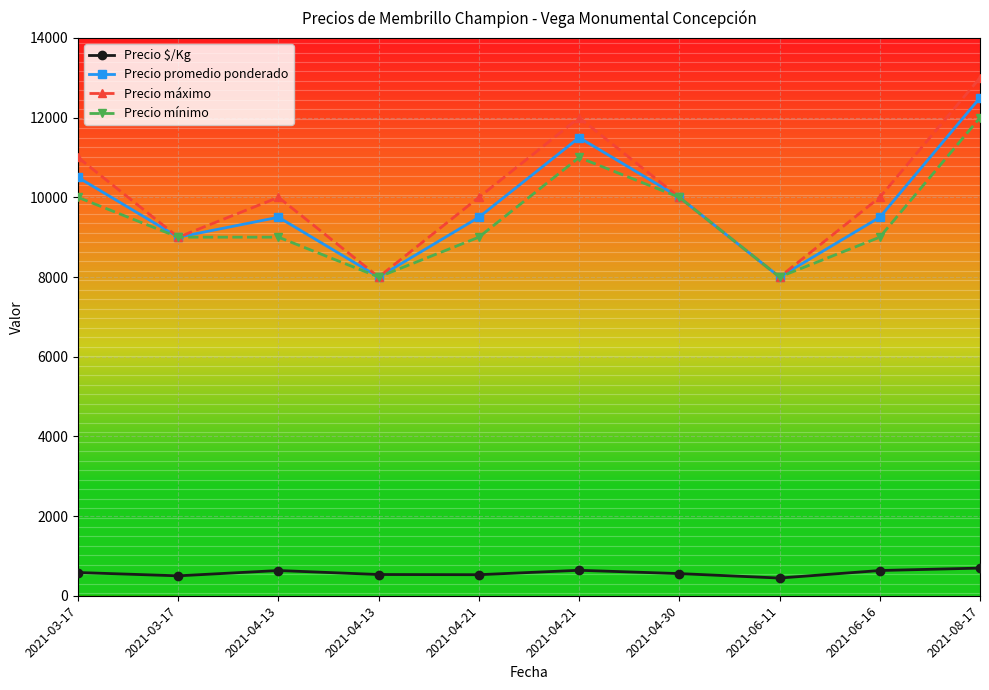

True or false: Precio $/Kg and Precio máximo cross at least once.

False